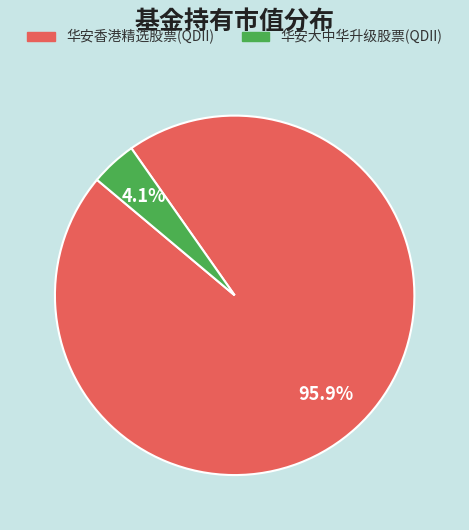

What is the largest slice in the pie chart?

华安香港精选股票(QDII)